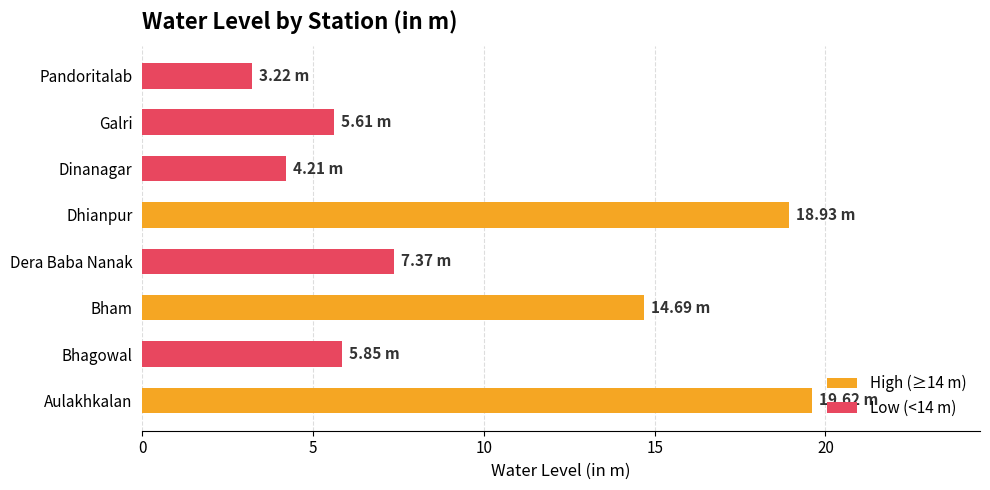

What is the sum of the values at Pandoritalab and Galri?

8.8